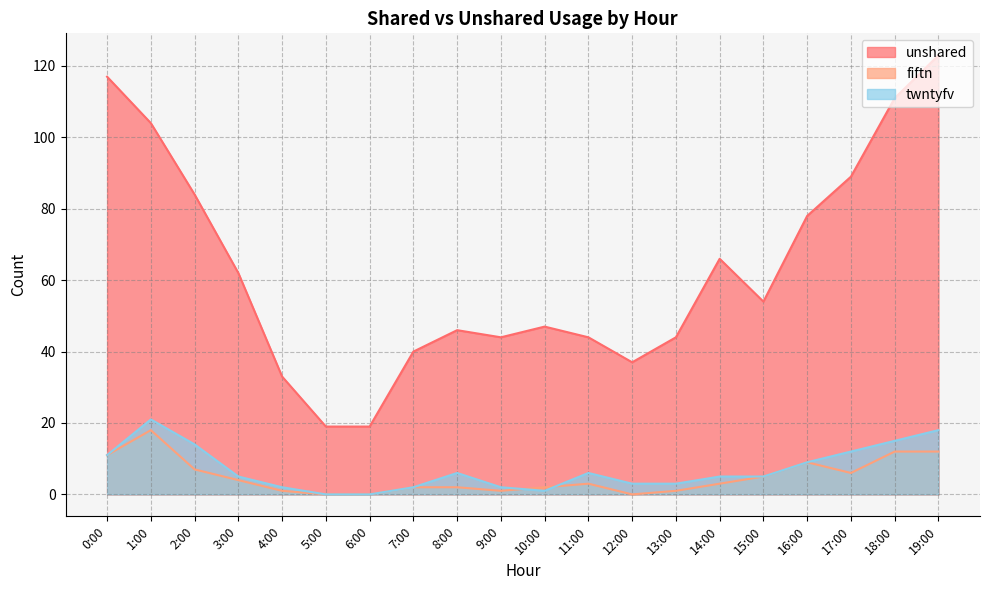

Reading left to right, list all the values displayed in this chart.

fiftn: 0:00=11	1:00=18	2:00=7	3:00=4	4:00=1	5:00=0	6:00=0	7:00=2	8:00=2	9:00=1	10:00=2	11:00=3	12:00=0	13:00=1	14:00=3	15:00=5	16:00=9	17:00=6	18:00=12	19:00=12
twntyfv: 0:00=11	1:00=21	2:00=14	3:00=5	4:00=2	5:00=0	6:00=0	7:00=2	8:00=6	9:00=2	10:00=1	11:00=6	12:00=3	13:00=3	14:00=5	15:00=5	16:00=9	17:00=12	18:00=15	19:00=18
unshared: 0:00=117	1:00=104	2:00=84	3:00=62	4:00=33	5:00=19	6:00=19	7:00=40	8:00=46	9:00=44	10:00=47	11:00=44	12:00=37	13:00=44	14:00=66	15:00=54	16:00=78	17:00=89	18:00=111	19:00=123